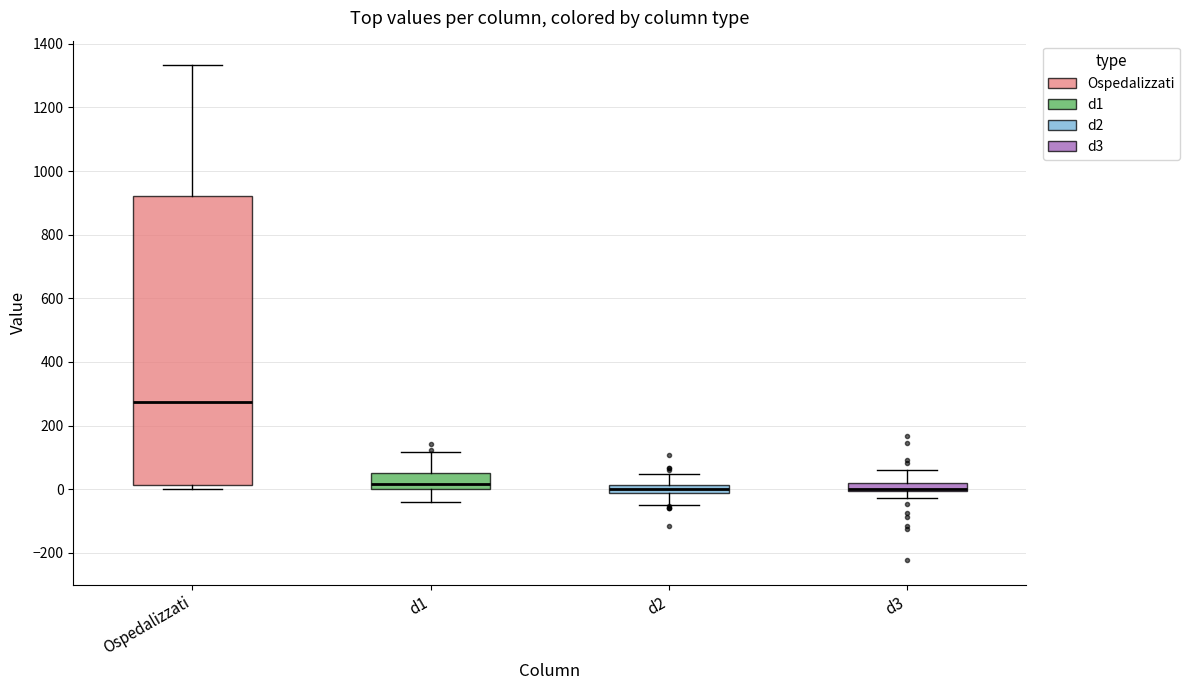

Where does the median line of the box for Ospedalizzati sit on the y-axis? The values are not printed on the chart, so give them approximately, as read against the axis.

280